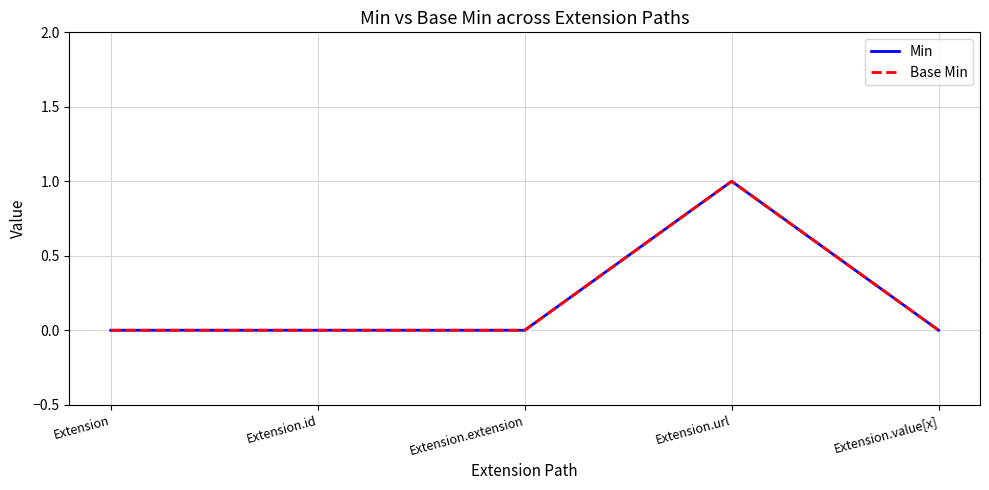

At which category is the sum across all series the highest?

Extension.url